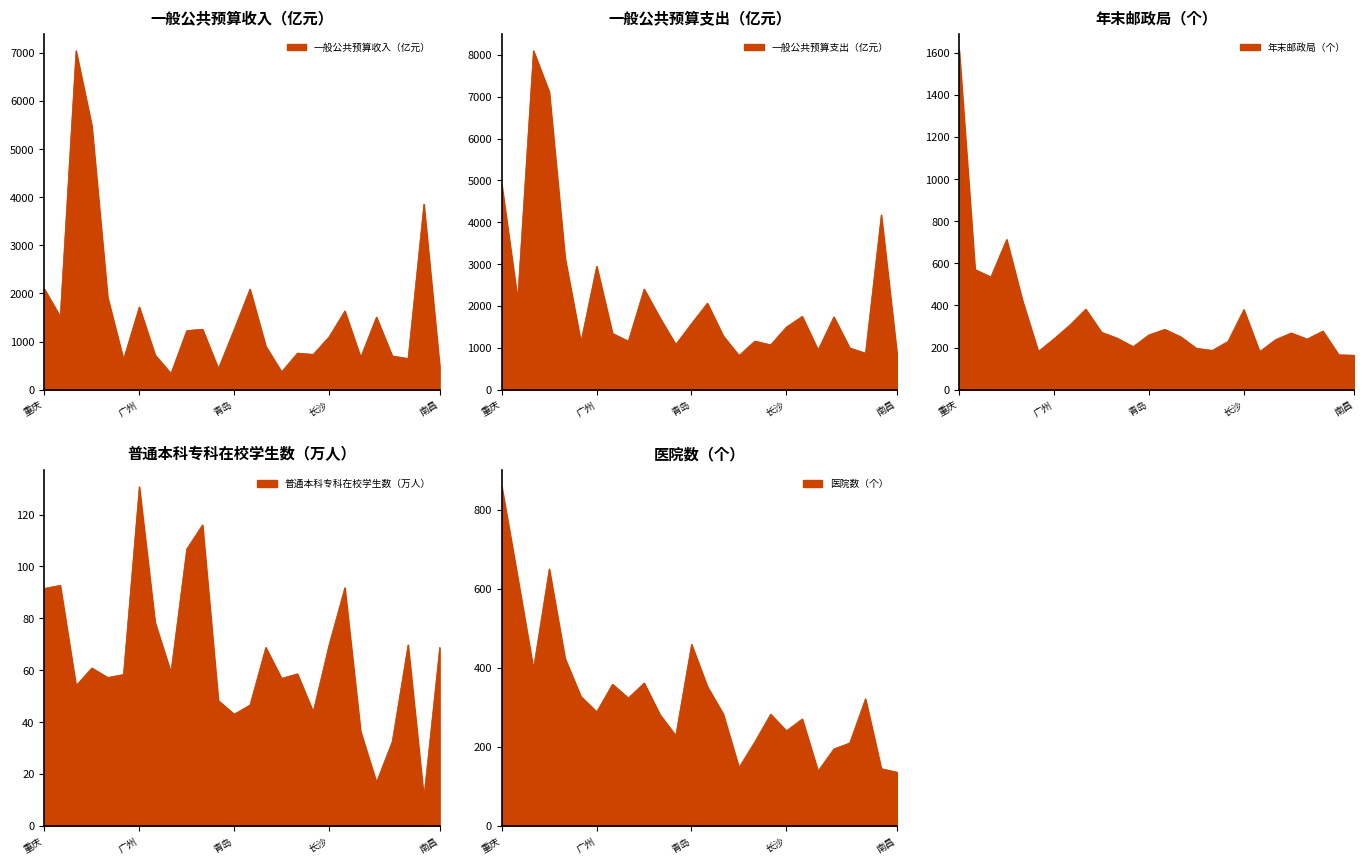

Is it true that 医院数（个） equals 105.5 at 宁波?

False